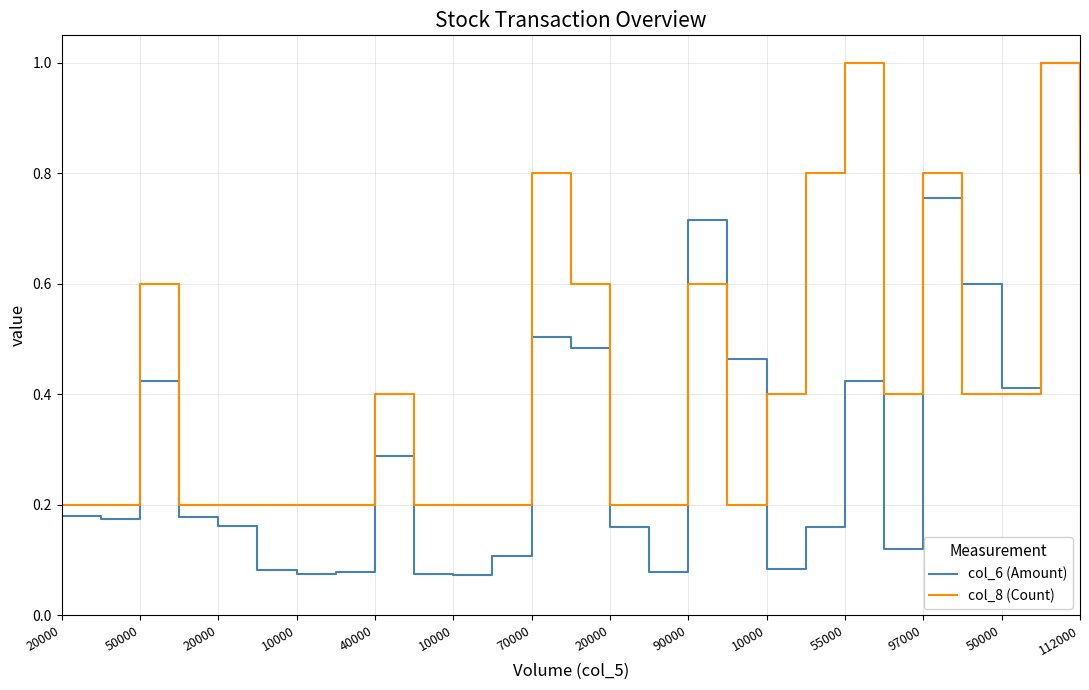

List the series in order of their overall mean, highest first.

col_8 (Count), col_6 (Amount)